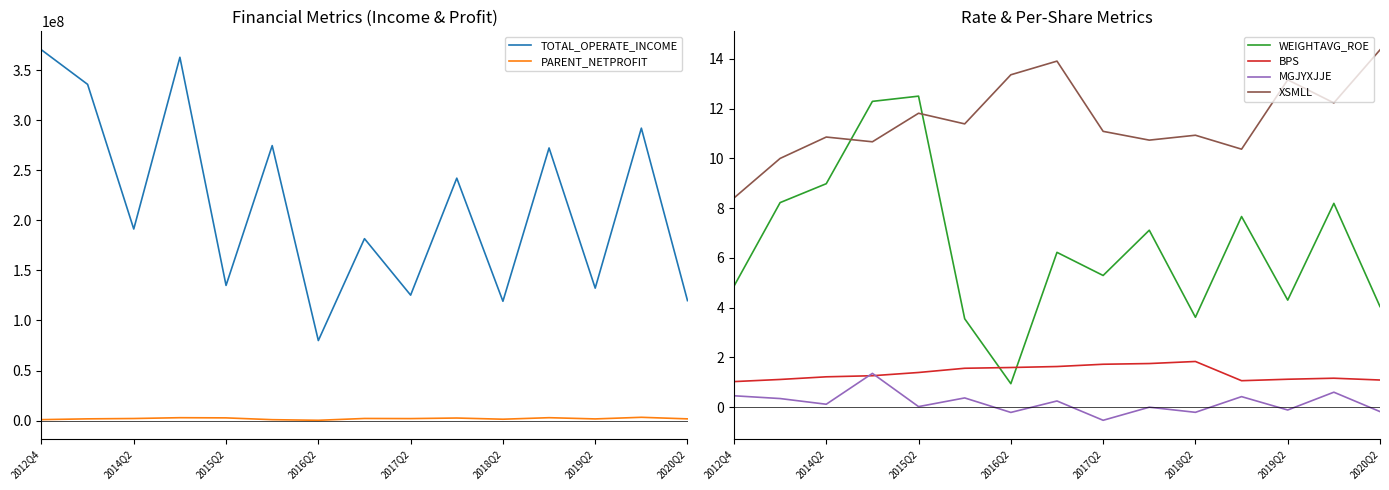

Is it true that MGJYXJJE equals 0.1 at 2014Q2?

True